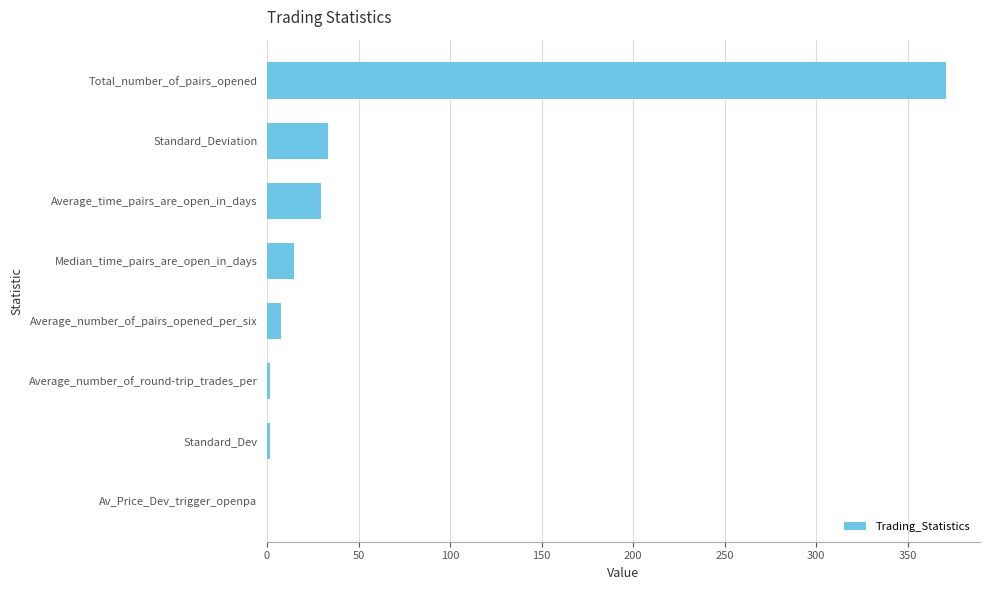

What is the greatest value displayed?

371.0